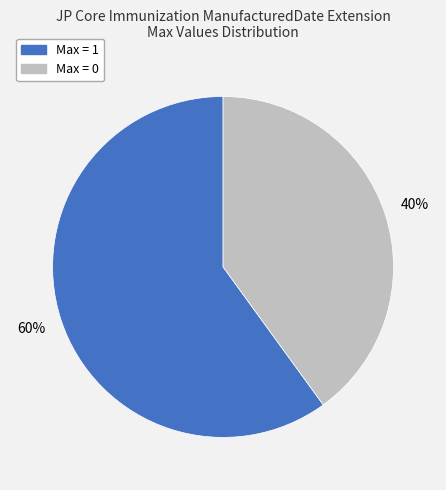

To the nearest percent, what is the average slice percentage?

50%